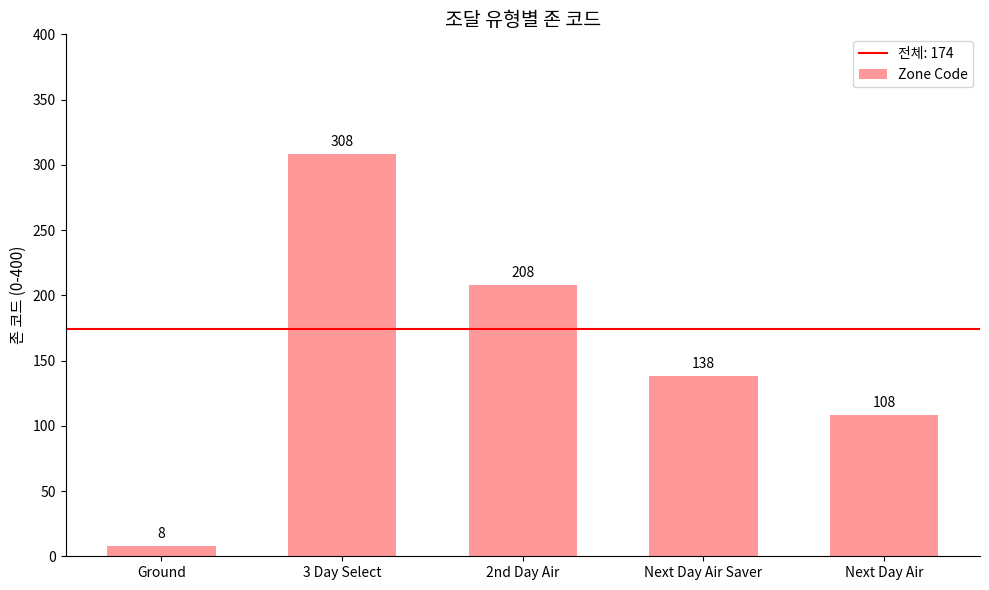

Which category has the highest value across all series?

3 Day Select